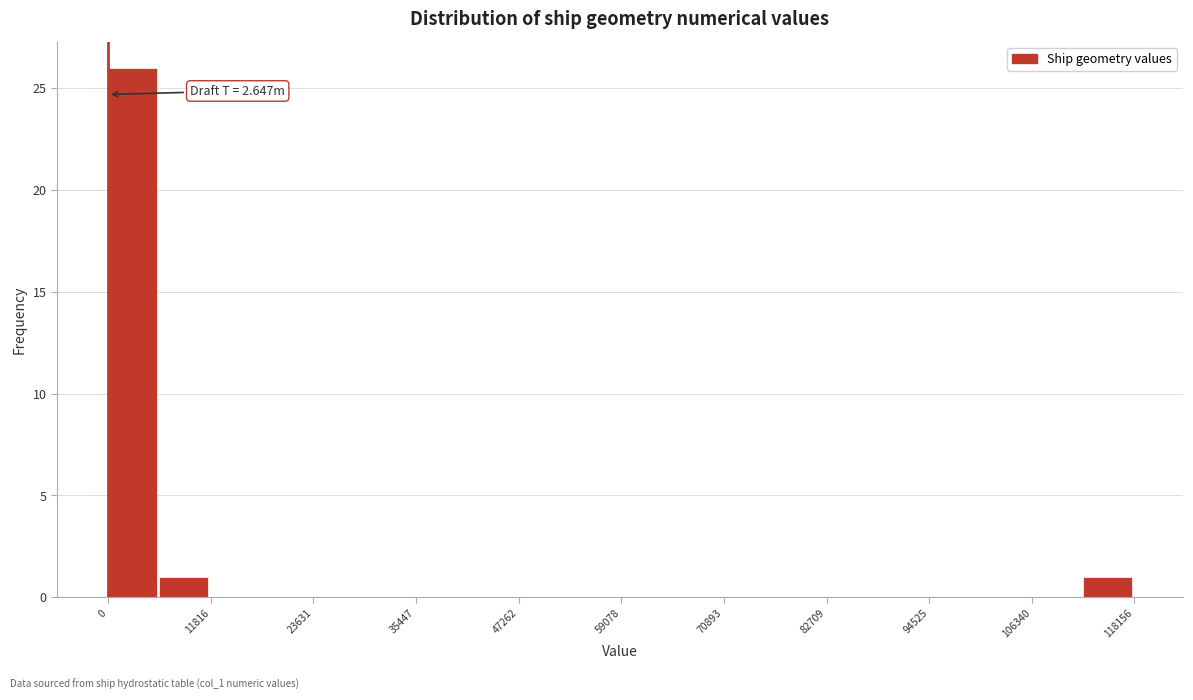

Around what value on the x-axis is the tallest bar? Give the approximate position of its centre, as read against the axis.

2000